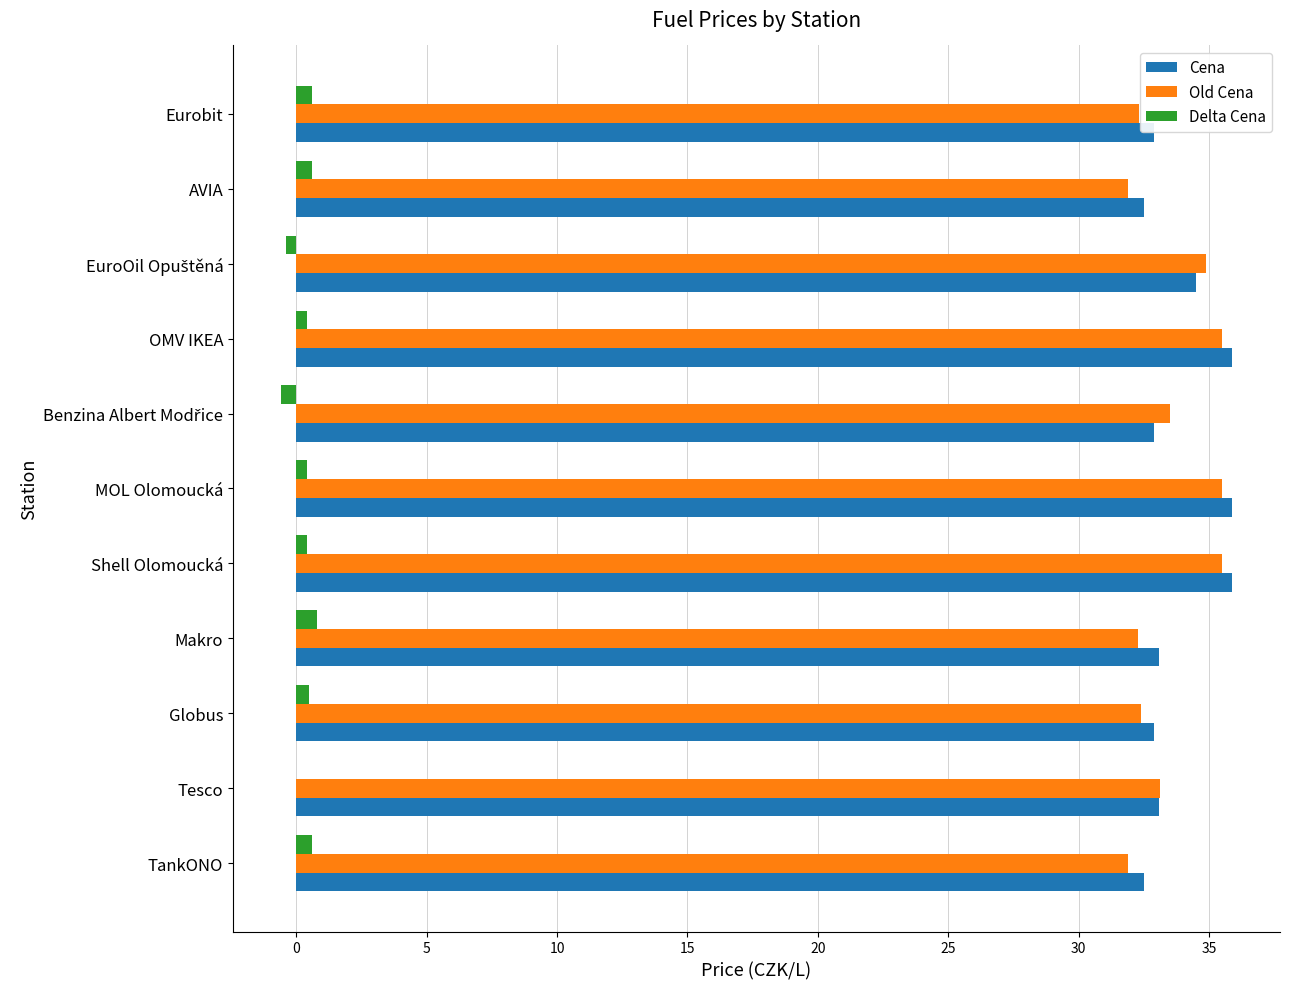

What is the highest value of the Cena series?

35.9